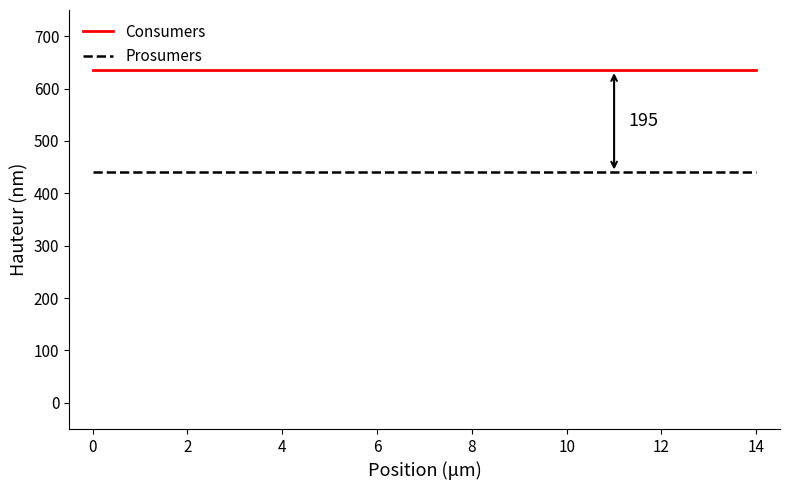

Which series has the largest total across all categories?

Consumers